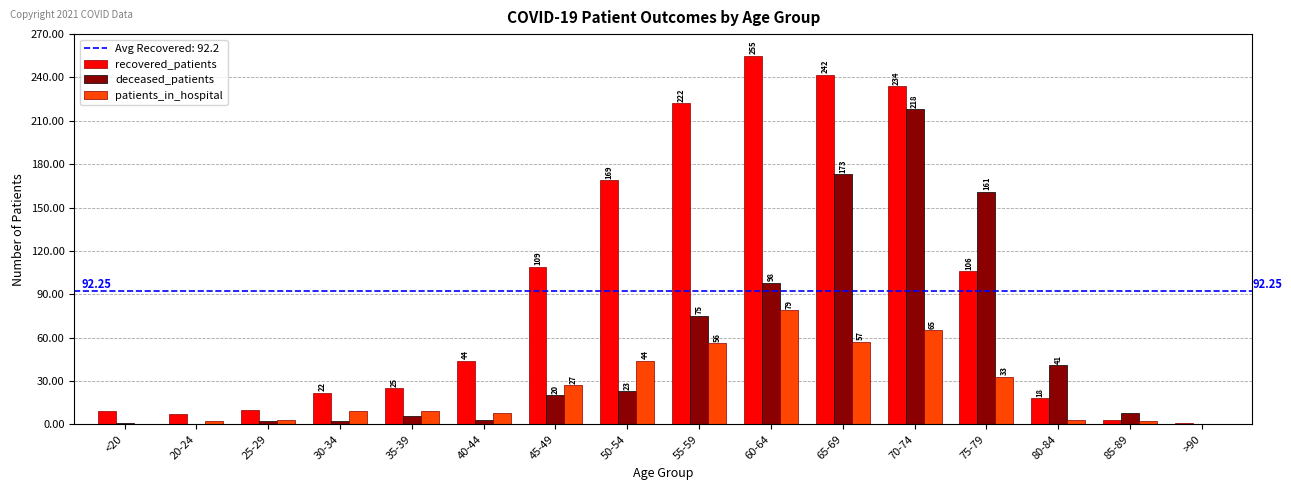

What is the average value of the deceased_patients series?

52